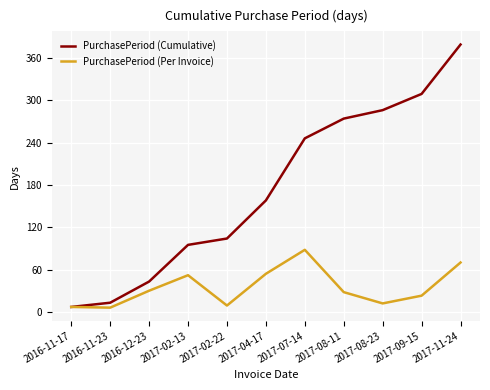

What is the difference between the maximum and minimum values in the PurchasePeriod (Cumulative) series?

372